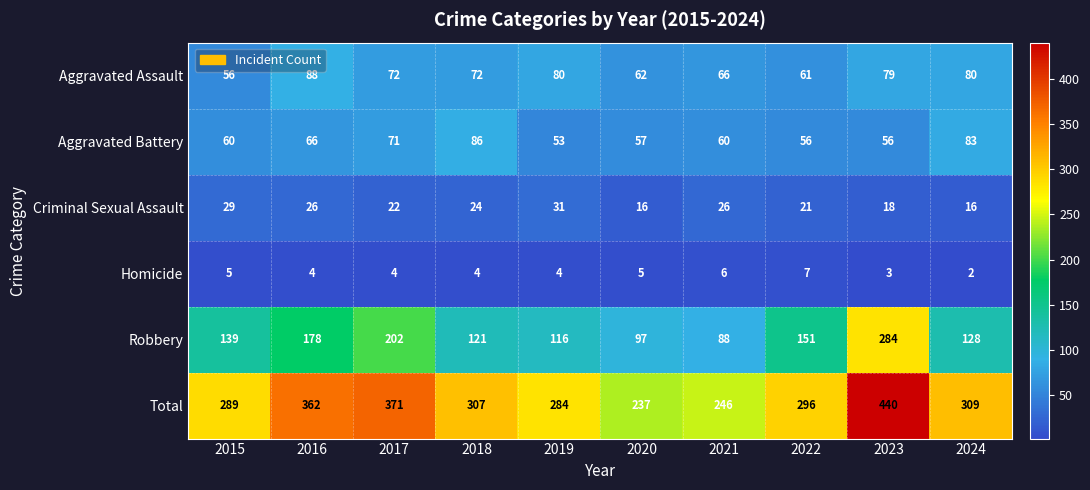

What is the sum of all Criminal Sexual Assault values?

229